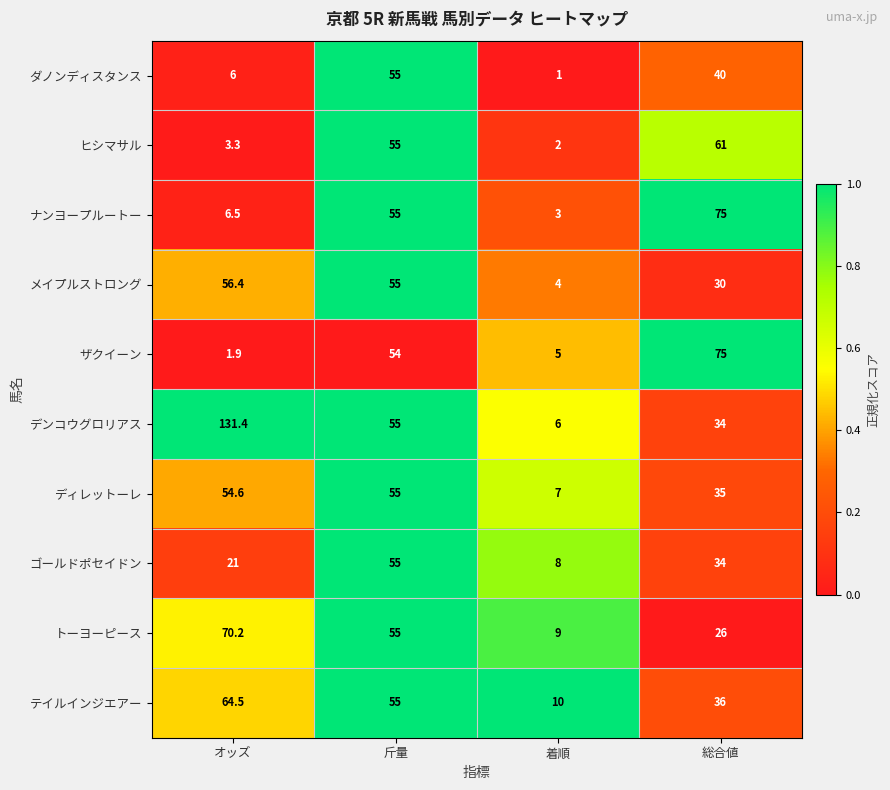

What is the difference between the second highest and minimum values in the ダノンディスタンス series?

39.0